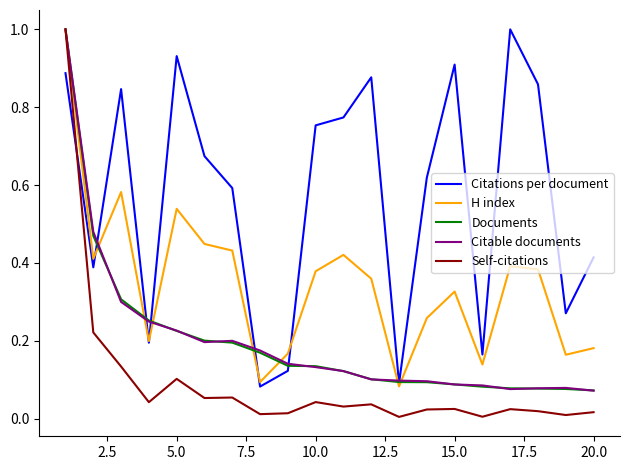

What are all the series names shown in the legend?

Citations per document, H index, Documents, Citable documents, Self-citations